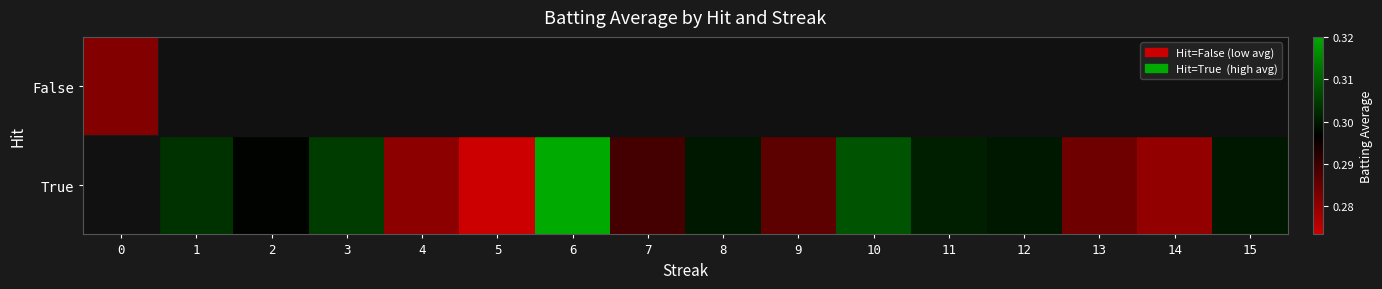

What is the greatest value displayed?

0.3